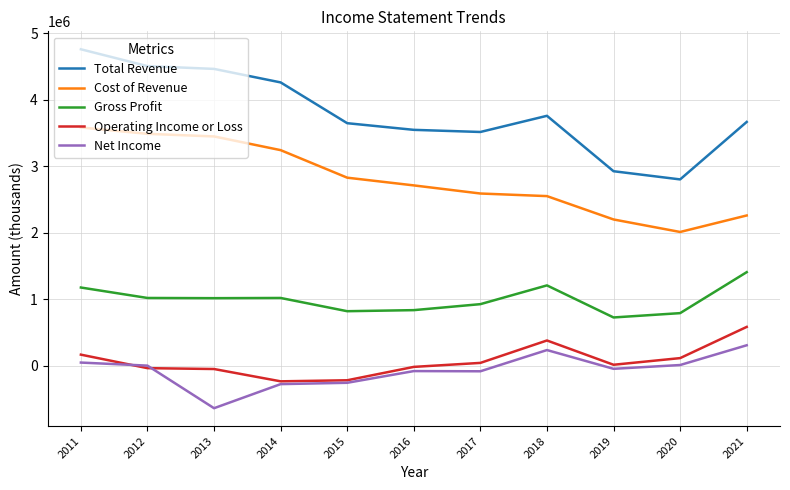

True or false: Net Income and Total Revenue intersect in this chart.

False